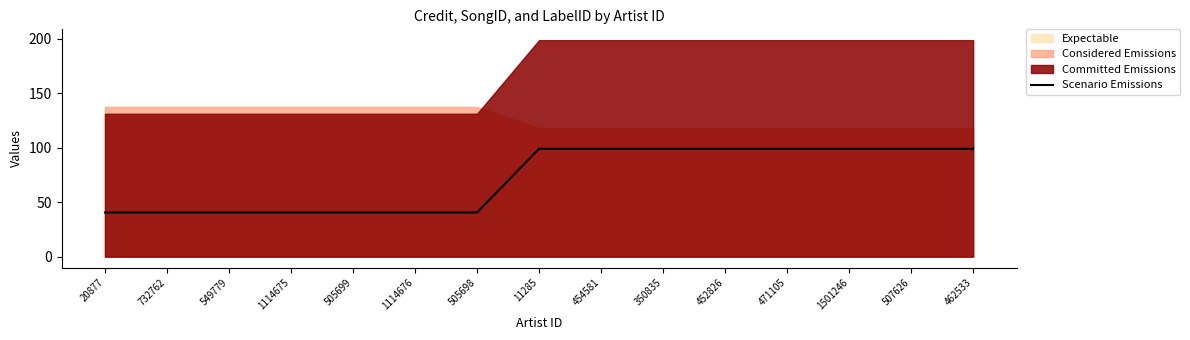

List the labels in order of value, smallest first.

20877, 732762, 549779, 1114675, 505699, 1114676, 505698, 11285, 454581, 350835, 452826, 471105, 1501246, 507626, 462533